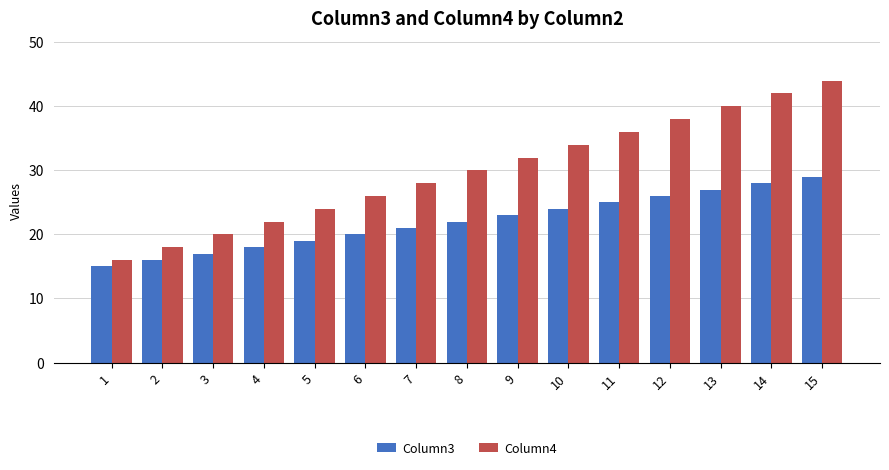

Between 13 and 15, which series saw the biggest shift?

Column4